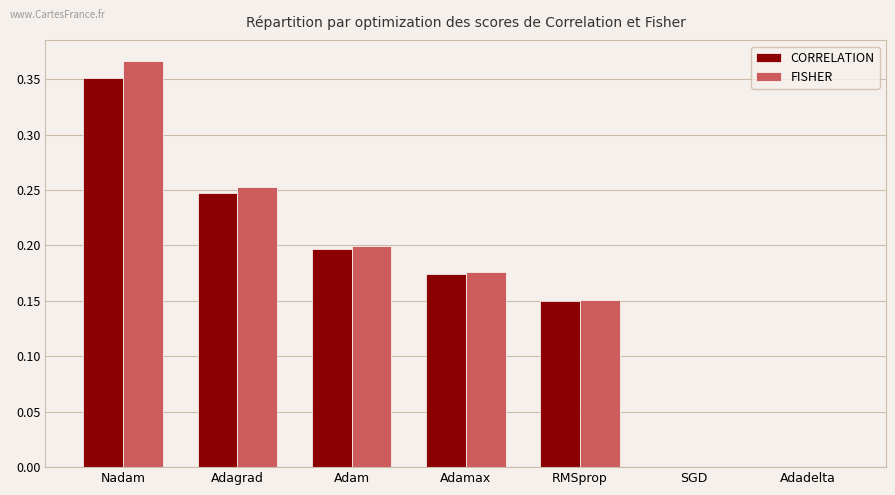

Which series has the largest total across all categories?

FISHER